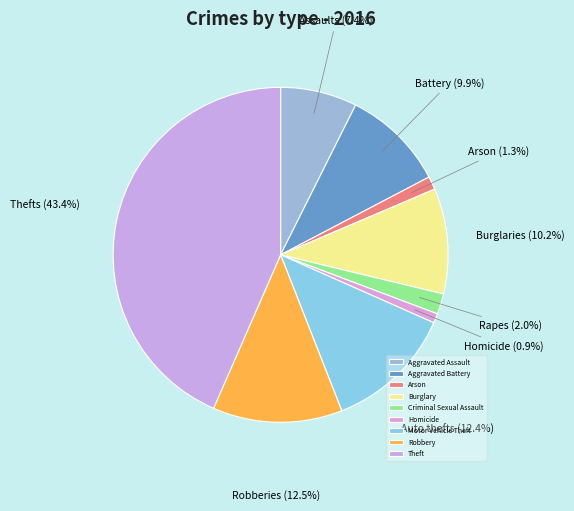

Which slice is the smallest?

Homicide